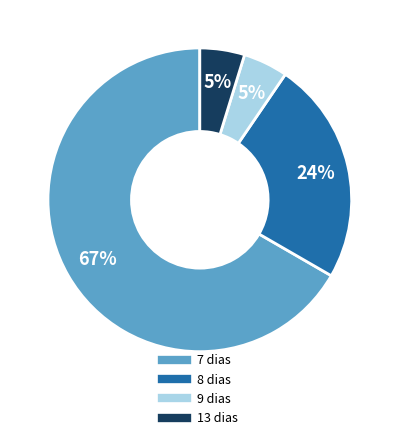

Which category has the biggest portion of the pie?

7 dias